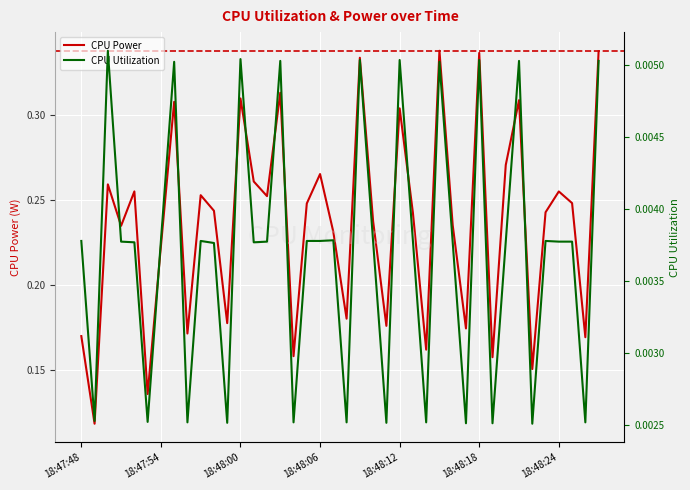

What are all the series names shown in the legend?

CPU Power, CPU Utilization